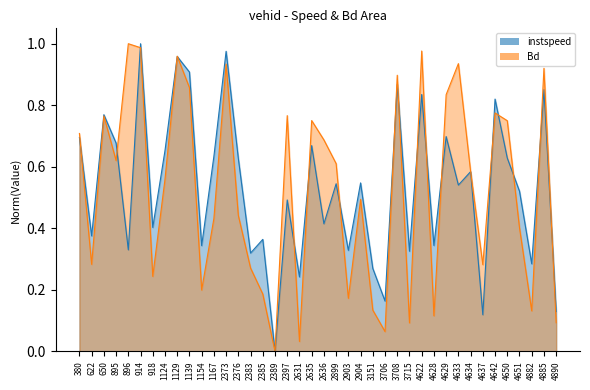

What are all the series names shown in the legend?

instspeed, Bd